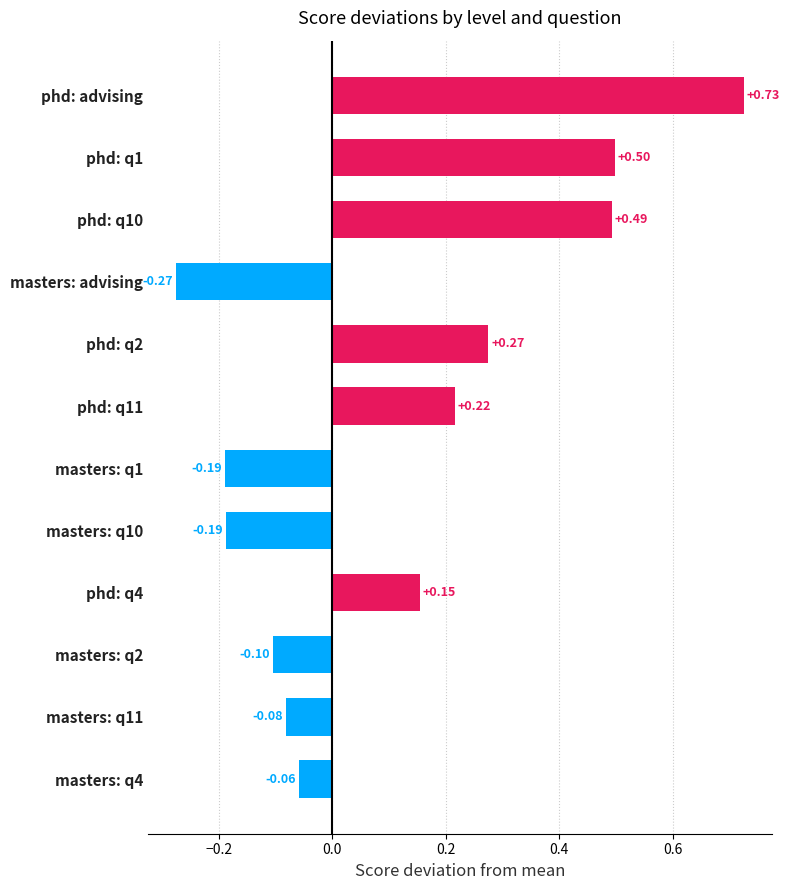

Which has a higher value, masters: q4 or phd: q2?

phd: q2